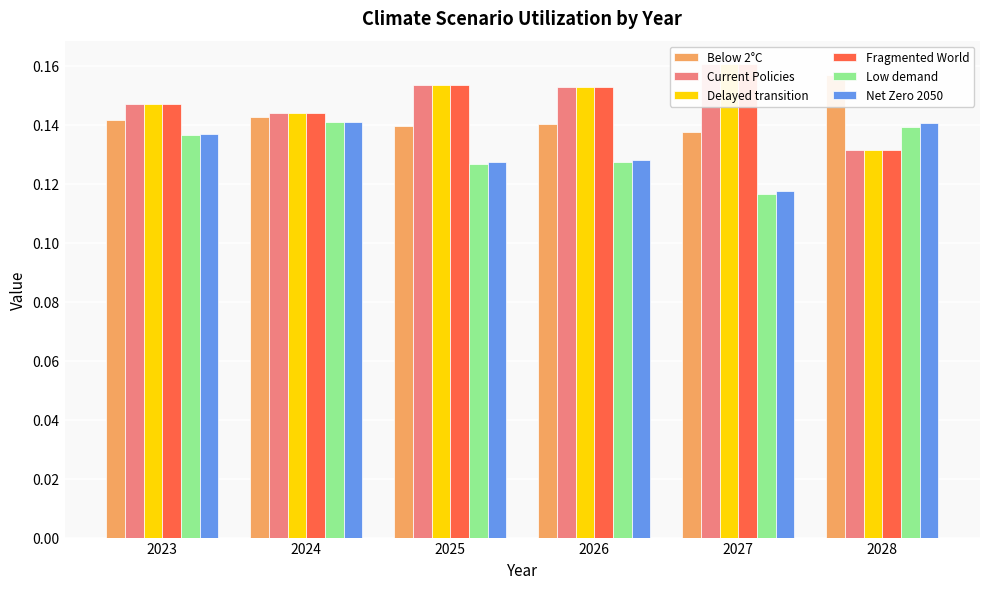

What is the sum of the Delayed transition values at 2027 and 2026?

0.3